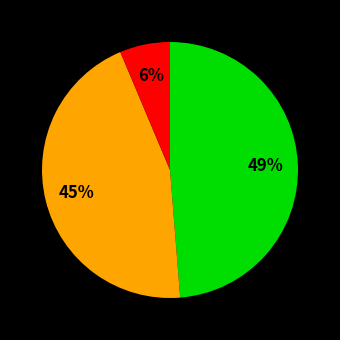

How many segments does this pie chart have?

3